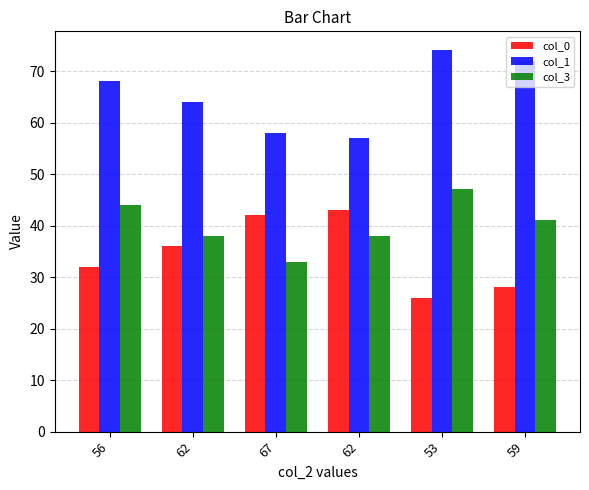

What is the maximum value for col_0?

43